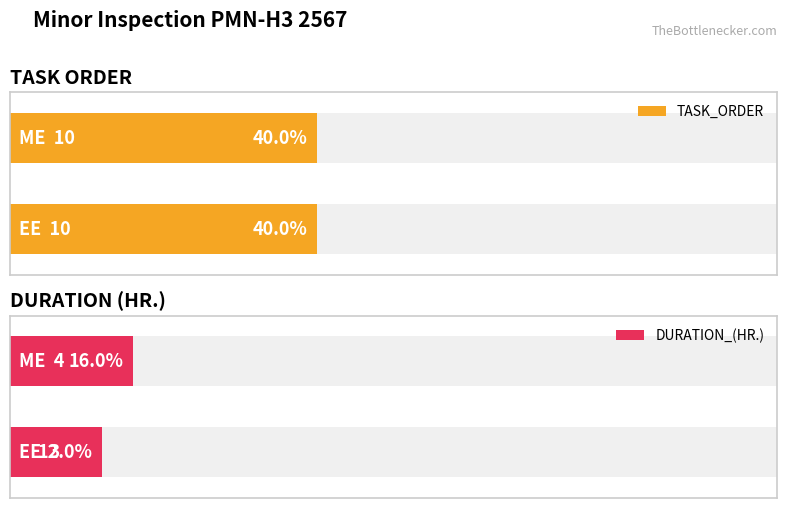

What are all the series names shown in the legend?

TASK_ORDER, DURATION_(HR.)